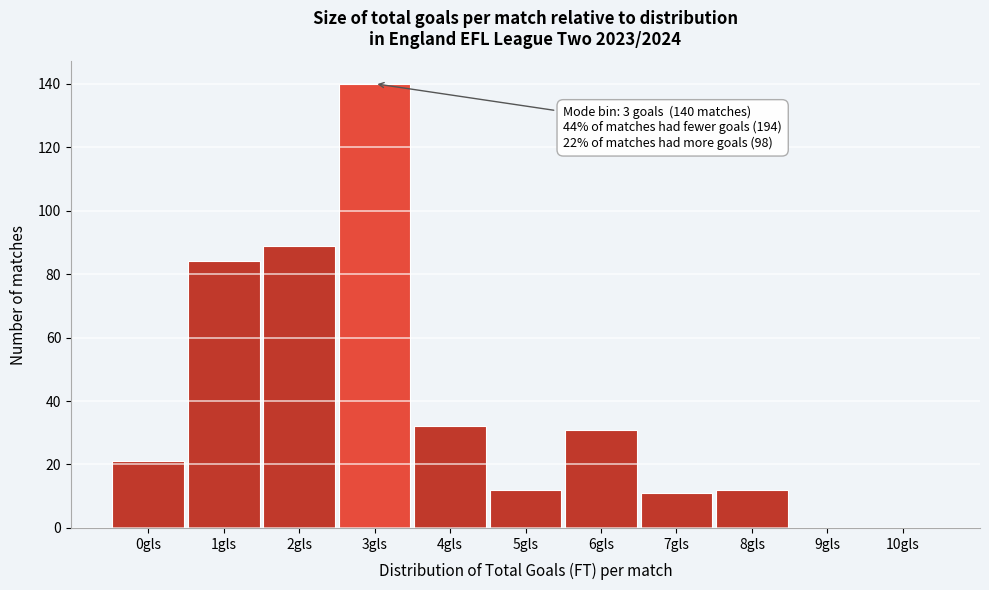

Which range on the x-axis has the tallest bar?

2.5 to 3.5